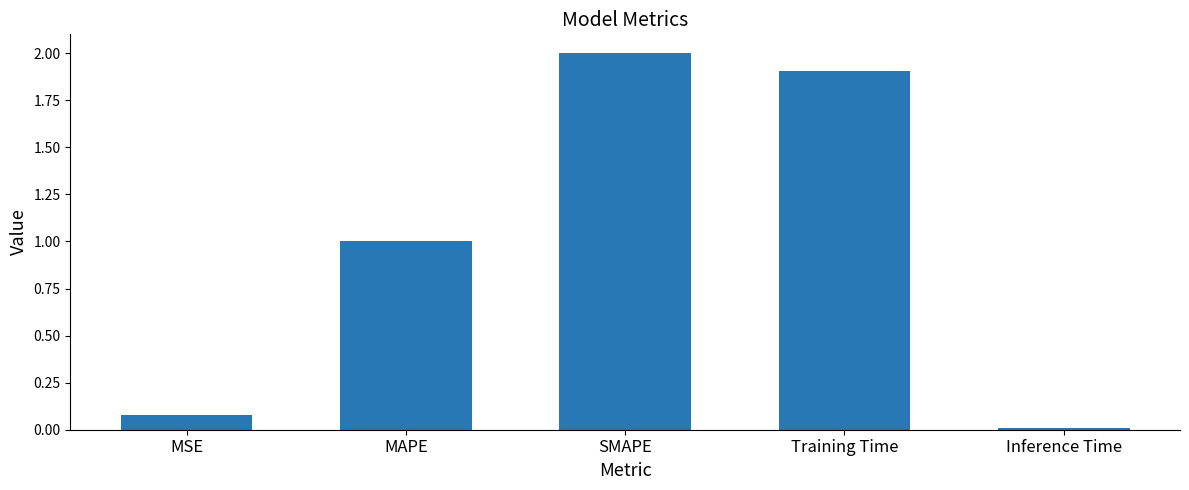

Does the chart contain stacked bars?

No